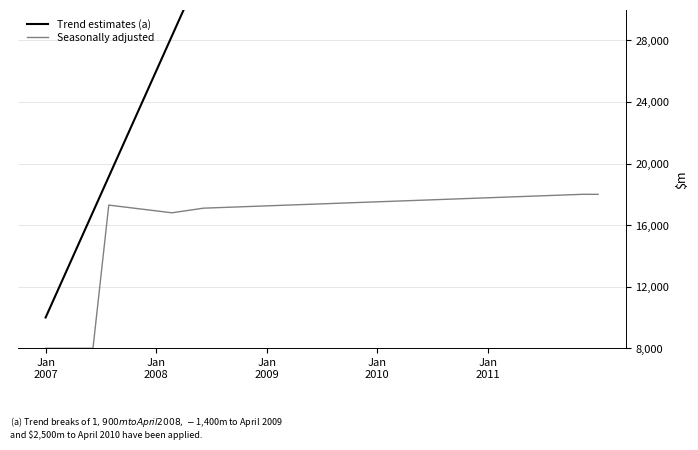

What is the sum of all Seasonally adjusted values?

590950.0